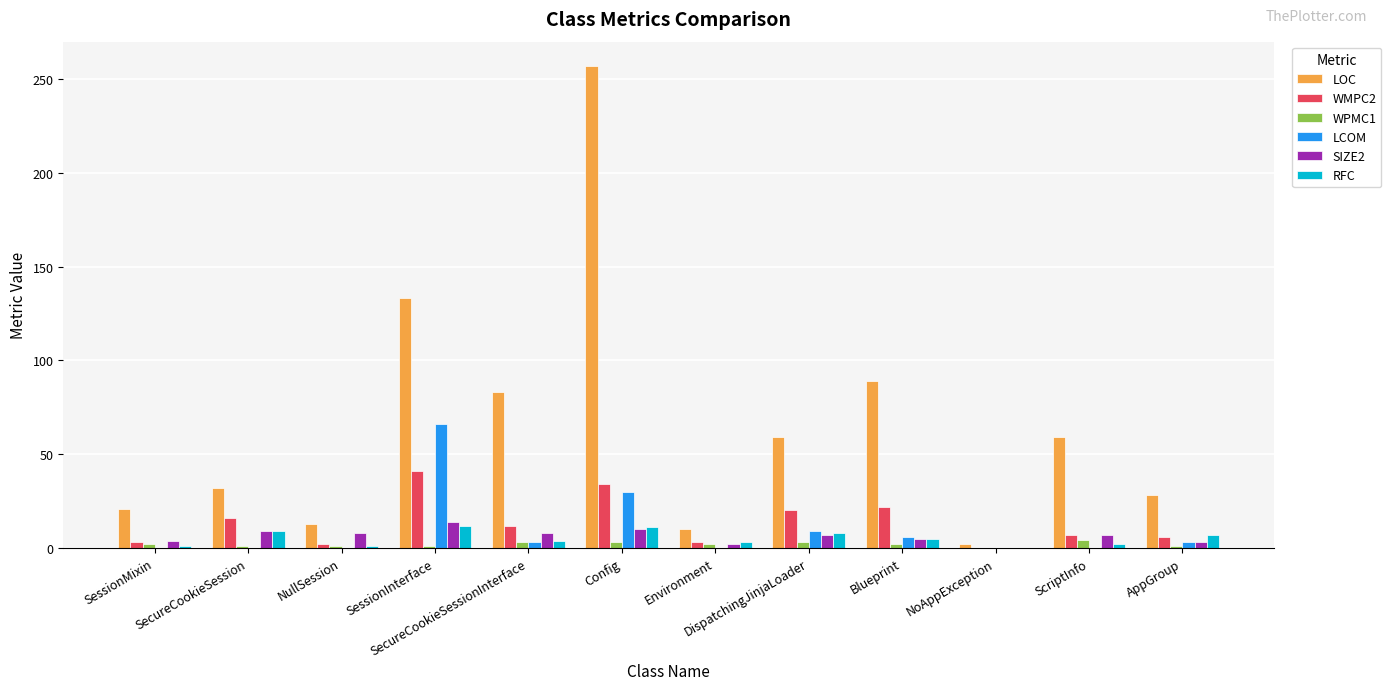

Is the value of RFC at Environment greater than the value of LCOM at DispatchingJinjaLoader?

No